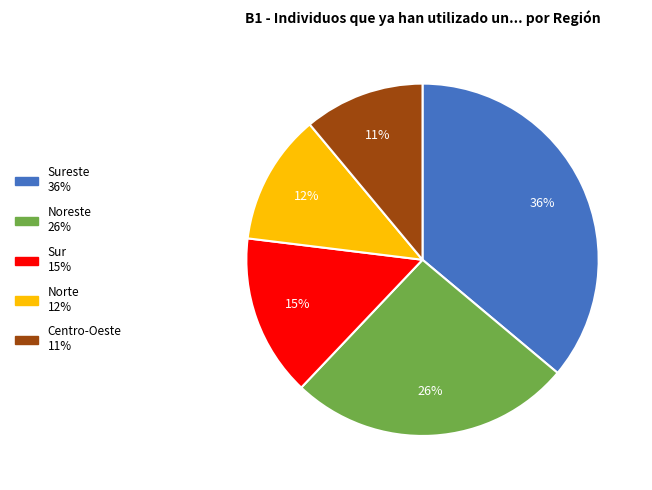

To the nearest percent, what is the average slice percentage?

20%